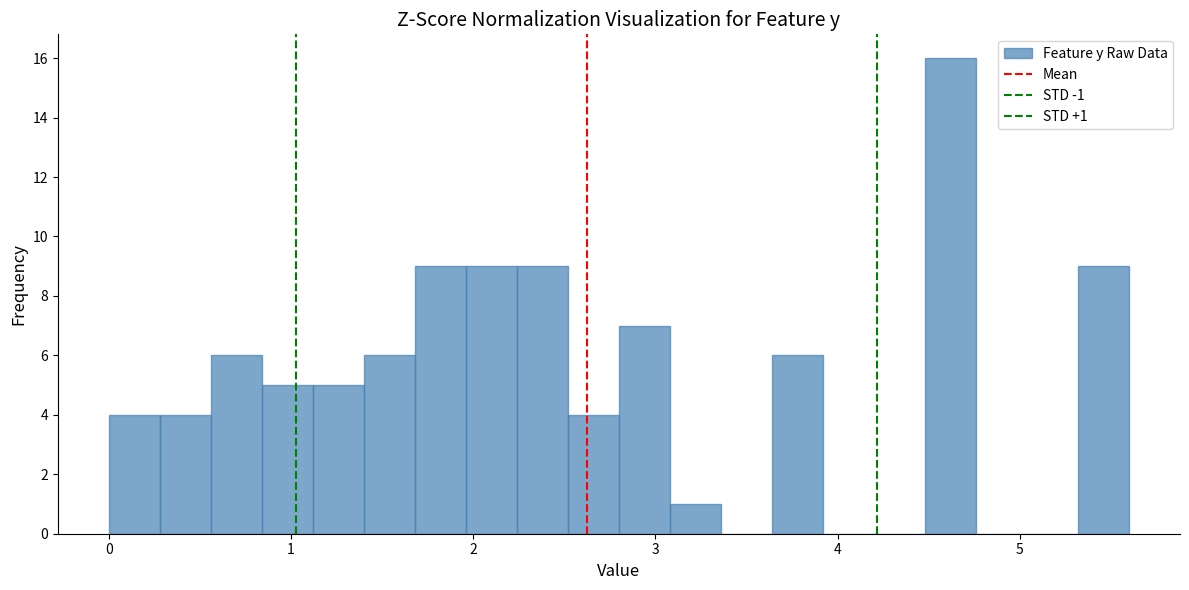

Read against the x-axis, roughly where is the centre of the tallest bar?

4.6